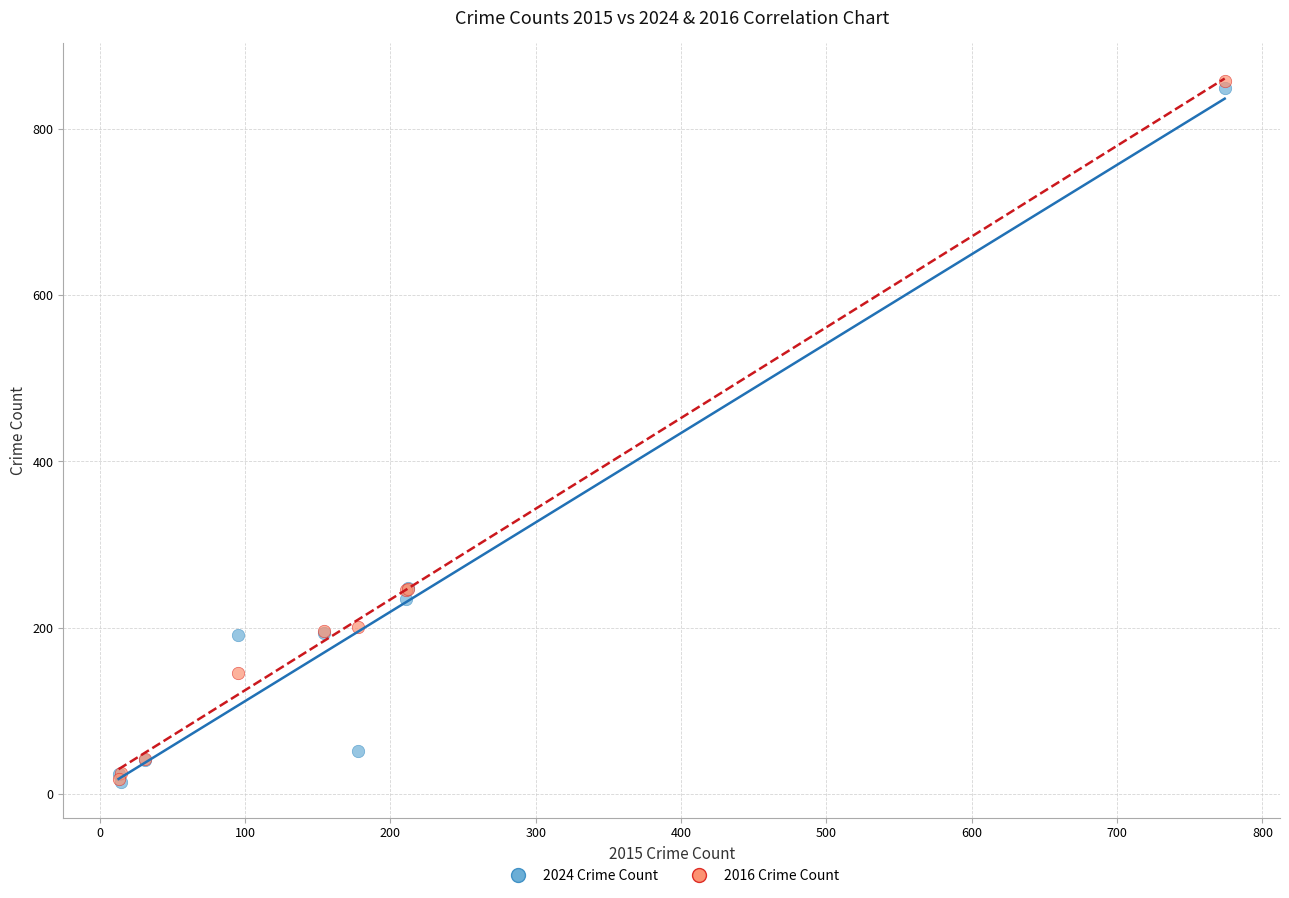

What are all the series names shown in the legend?

2024 Crime Count, 2016 Crime Count